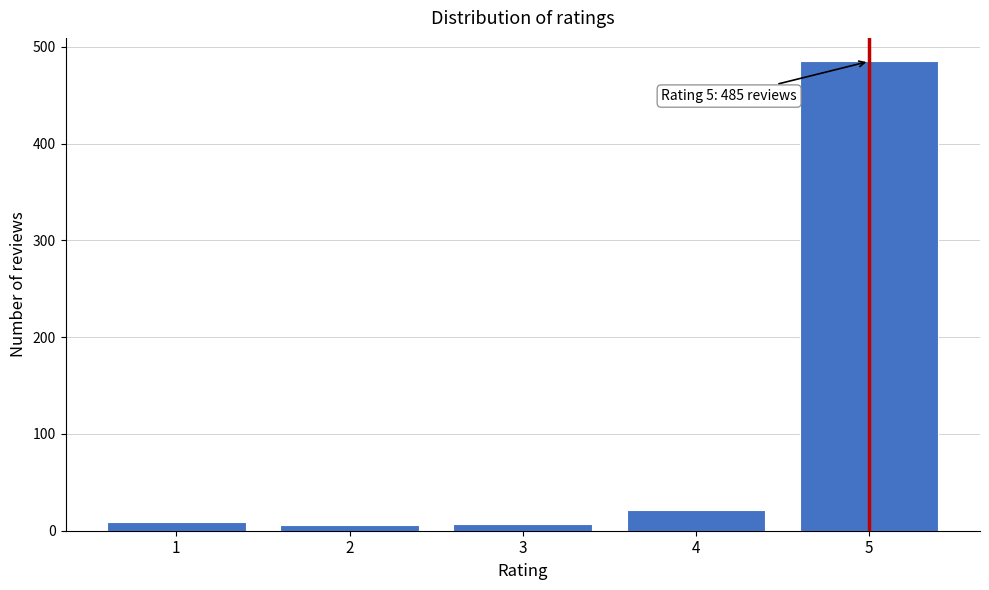

What is the difference between the second highest and second lowest values?

14